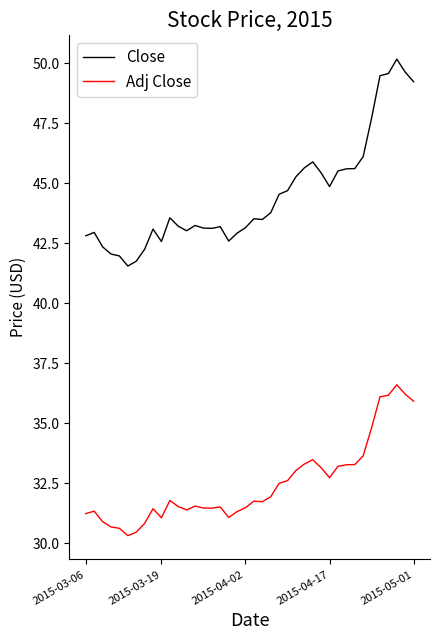

True or false: Adj Close and Close cross at least once.

False